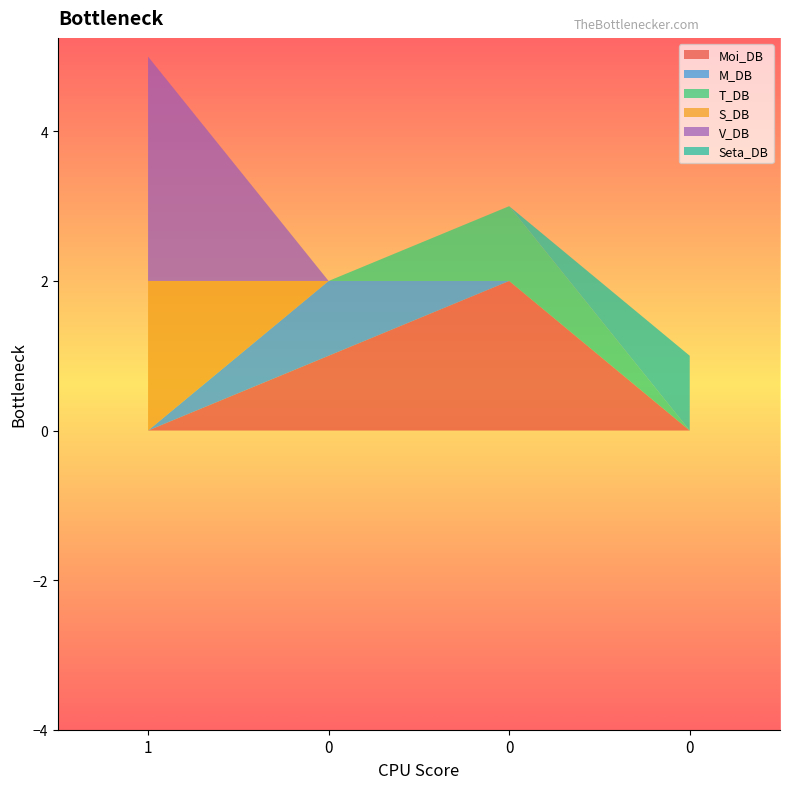

Reading right to left, extract all data points from this chart.

Moi_DB: 0=0	0=2	0=1	1=0
M_DB: 0=0	0=0	0=1	1=0
T_DB: 0=0	0=1	0=0	1=0
S_DB: 0=0	0=0	0=0	1=2
V_DB: 0=0	0=0	0=0	1=3
Seta_DB: 0=1	0=0	0=0	1=0